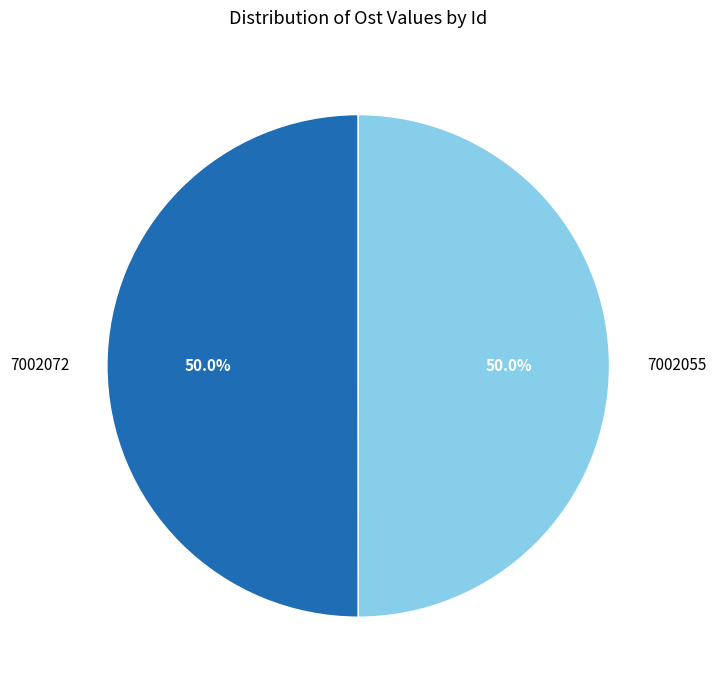

What is the ratio of the value at 7002055 to the value at 7002072?

1.0